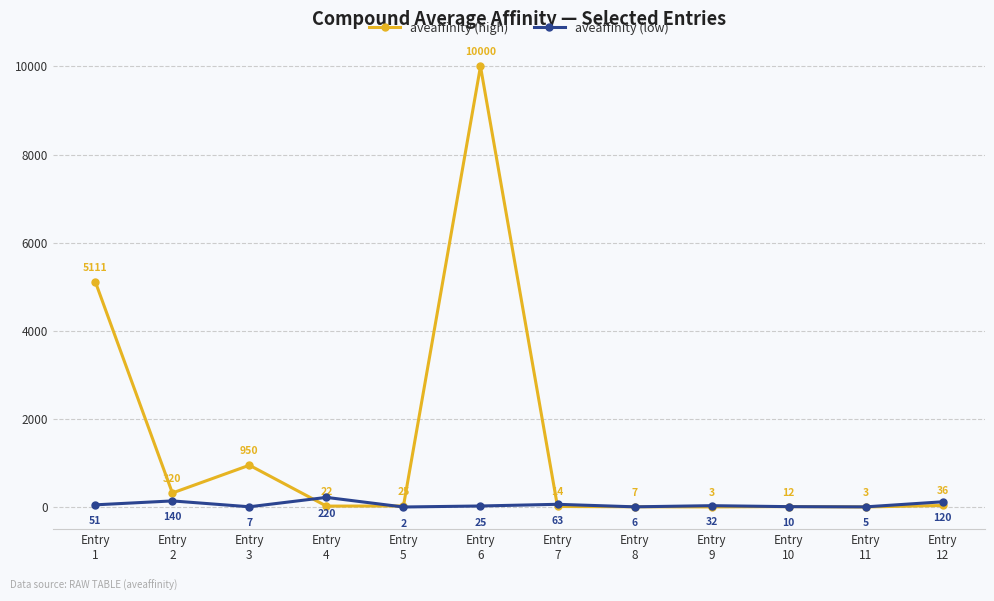

What is the value of the aveaffinity (low) point at the 12th from the left?

120.0